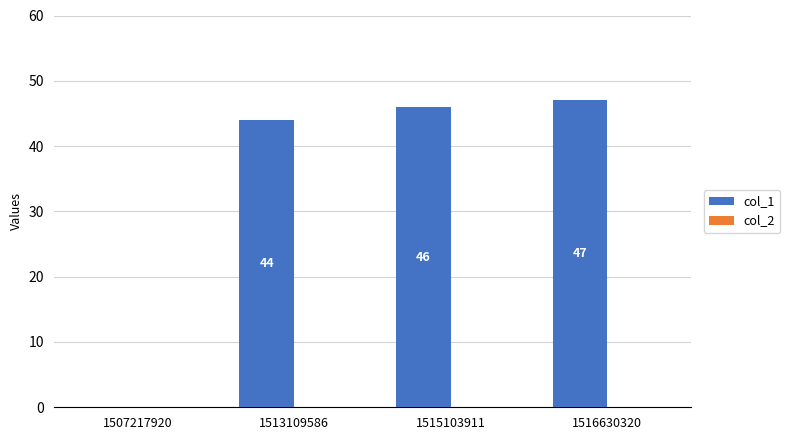

What is the change in value from 1507217920 to 1513109586?

+44